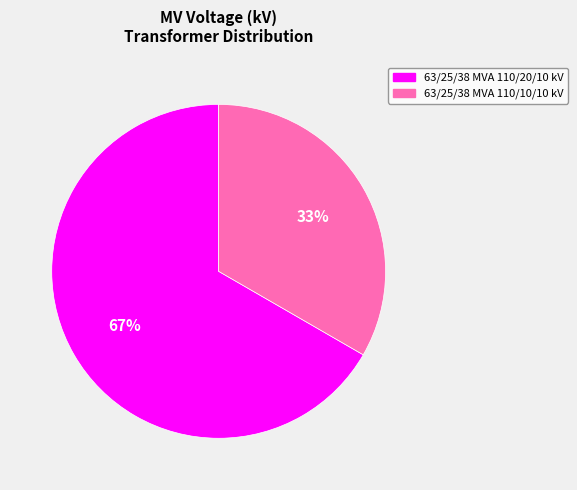

To the nearest percent, what percentage of the pie is 63/25/38 MVA 110/10/10 kV?

33%